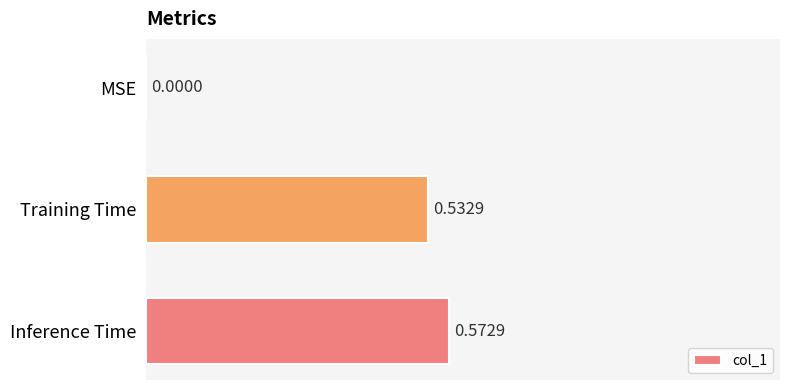

What is the change in value from MSE to Inference Time?

+0.6